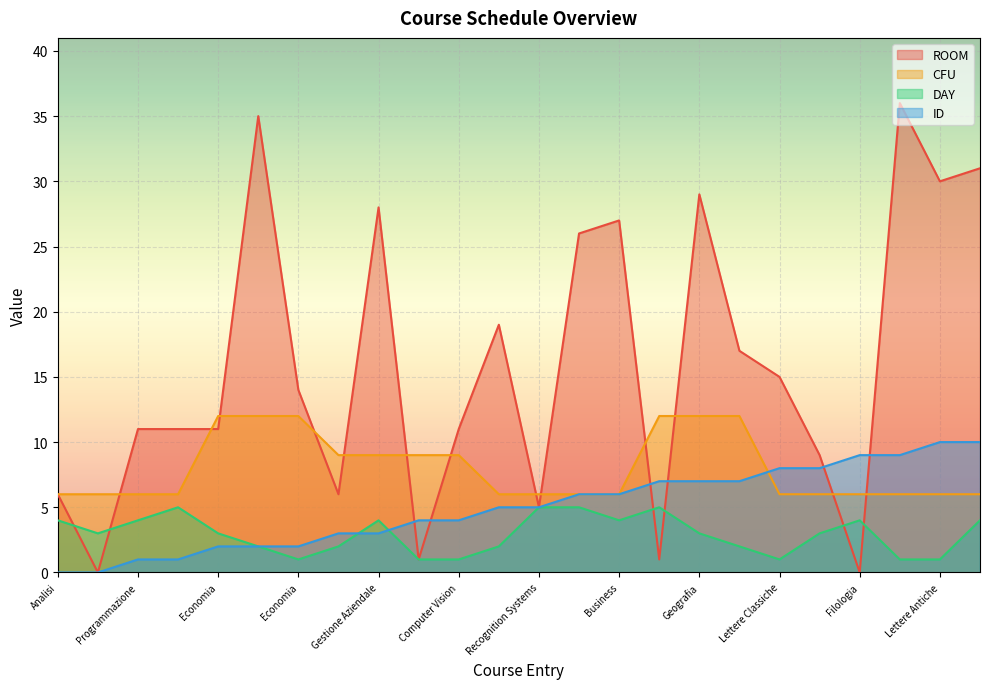

True or false: ROOM has a value of 5 at Recognition Systems.

True